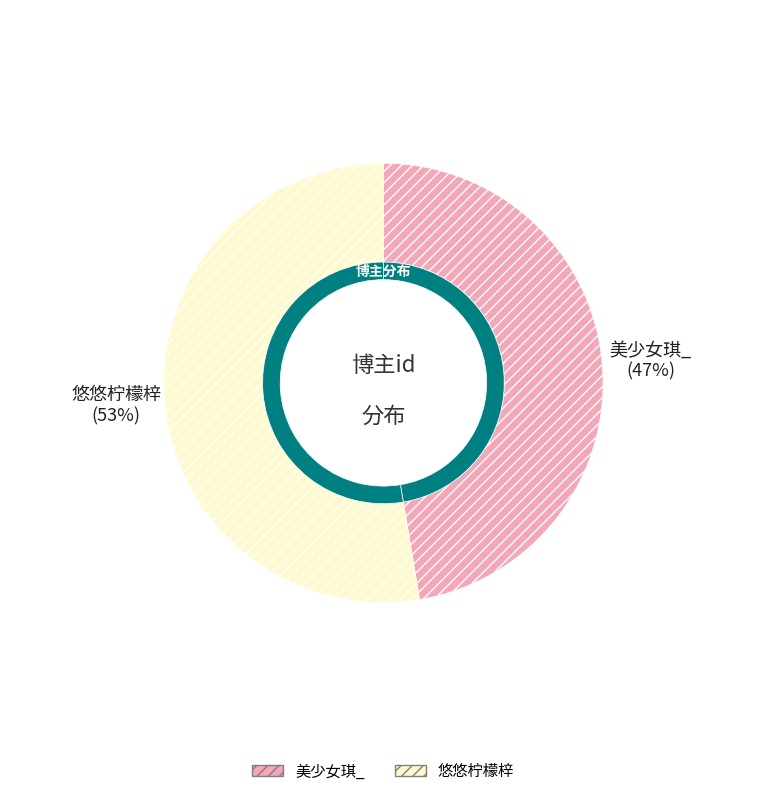

Rank the categories by value from lowest to highest.

美少女琪_, 悠悠柠檬梓